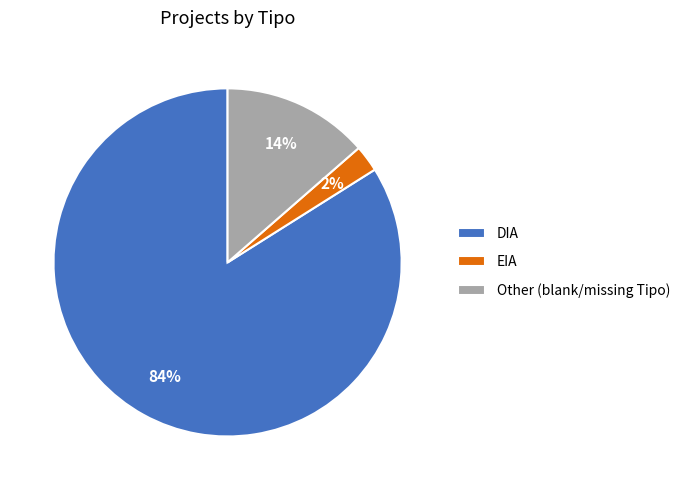

How many segments does this pie chart have?

3